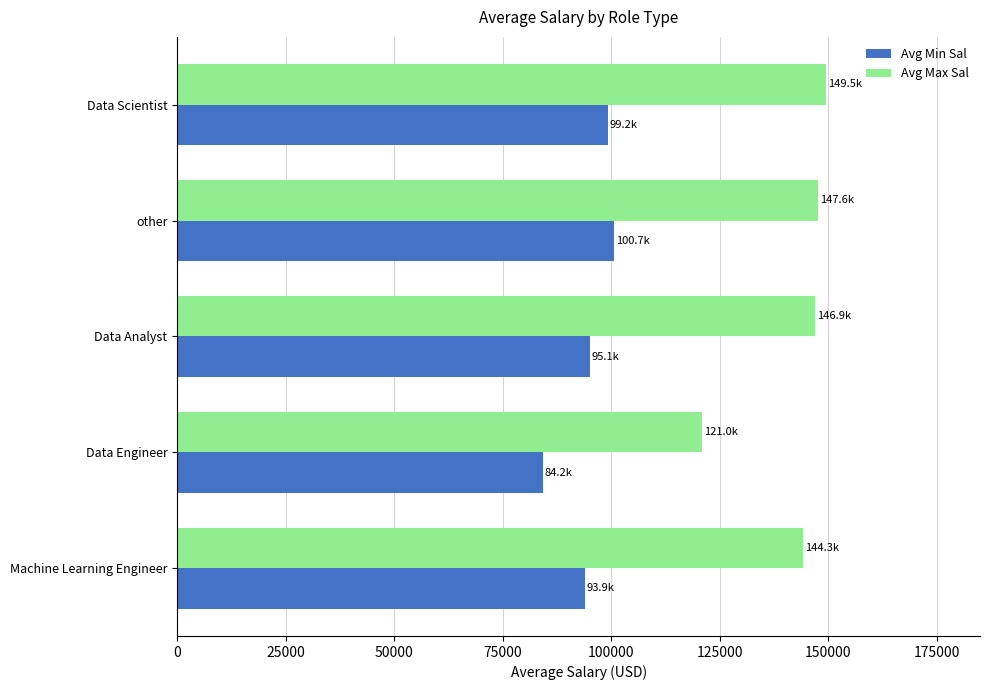

At which label is Avg Max Sal closest to 135238?

Machine Learning Engineer